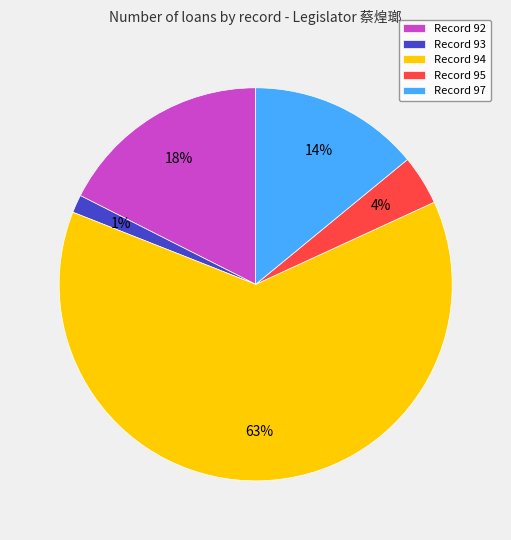

Rank the categories by value from lowest to highest.

Record 93, Record 95, Record 97, Record 92, Record 94